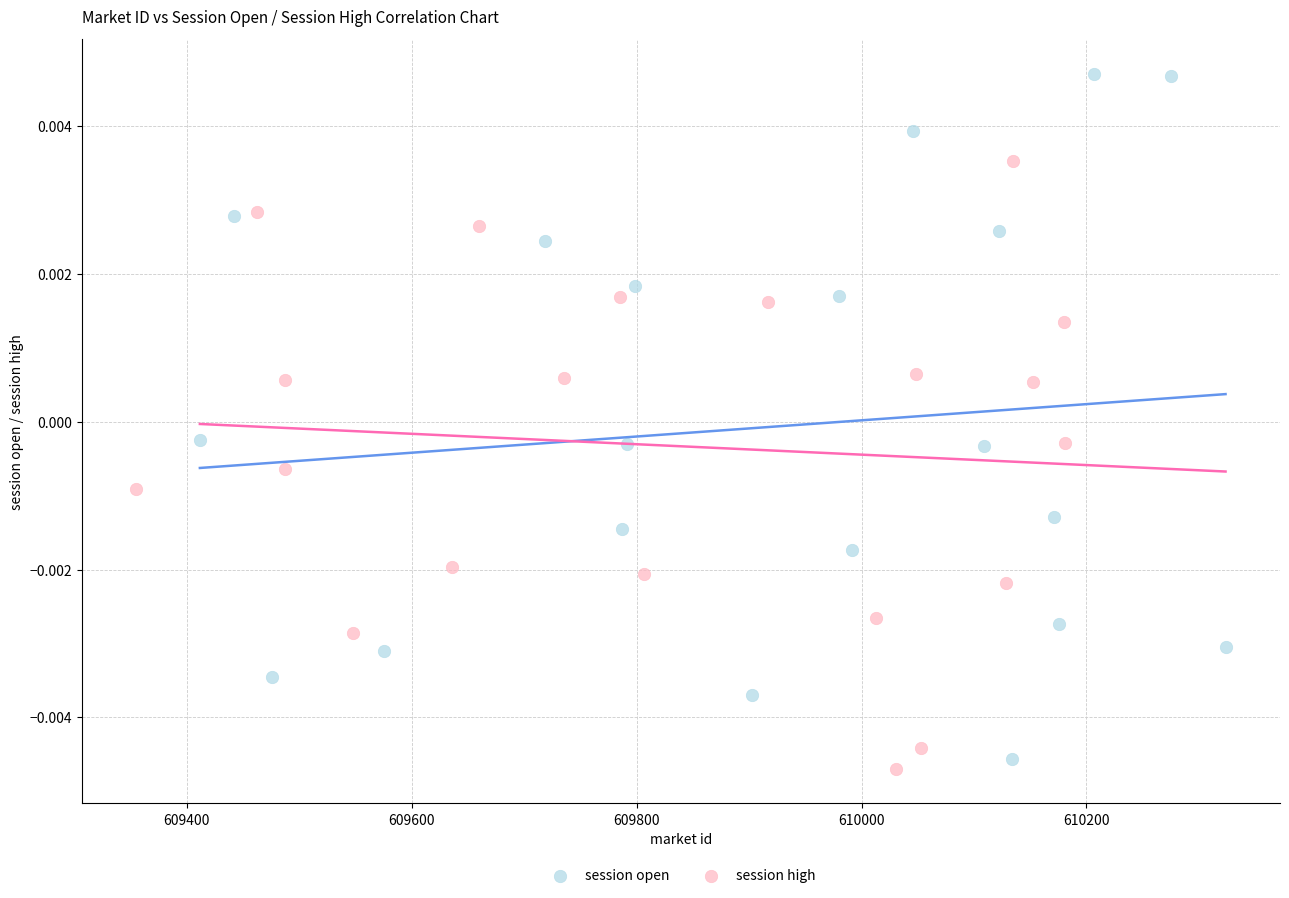

Which series has the largest Y range (max minus min)?

session open